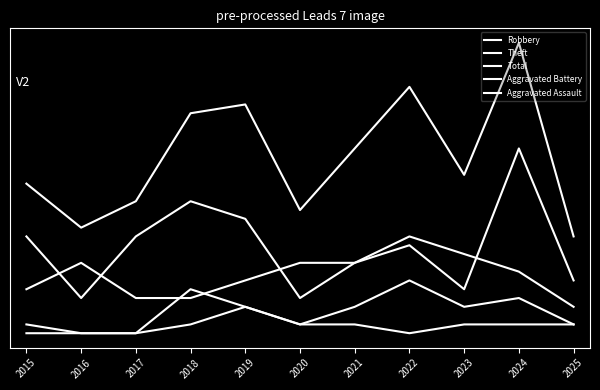

Is this an area chart (filled region under the line)?

No